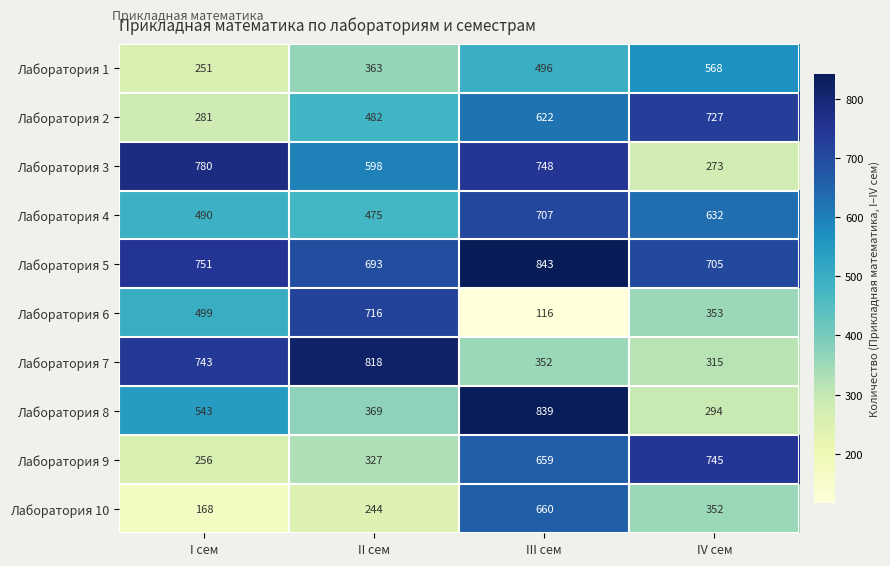

List the labels in order of Лаборатория 7 value, smallest first.

IV сем, III сем, I сем, II сем